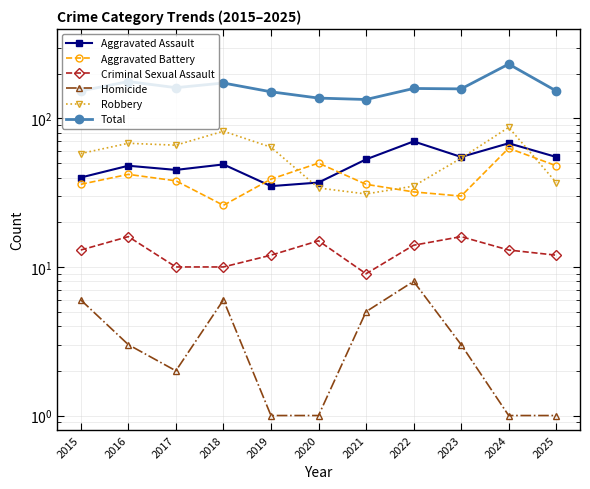

Which series has the widest spread of values?

Total